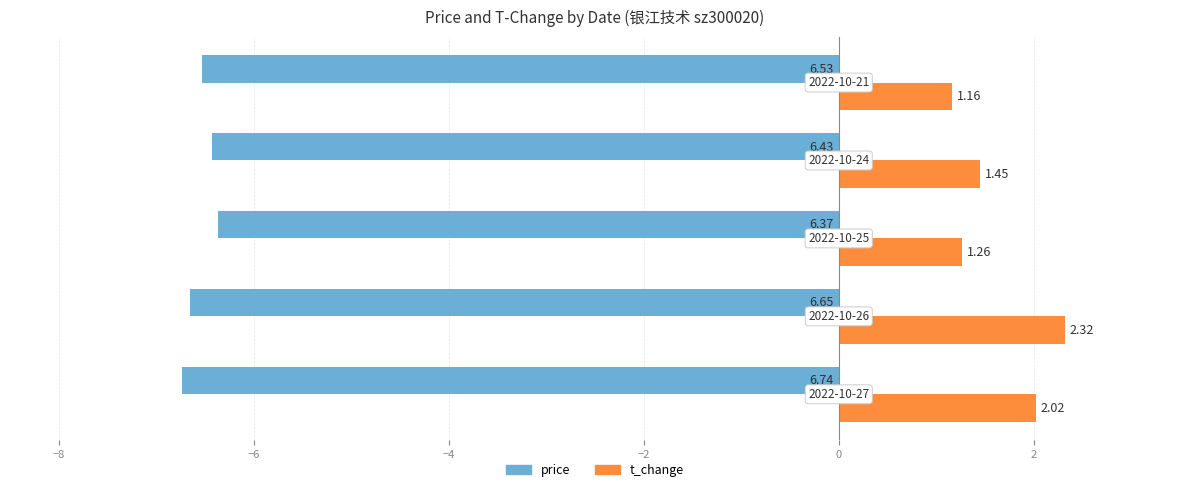

Rank the series by their maximum value, from lowest to highest.

price, t_change